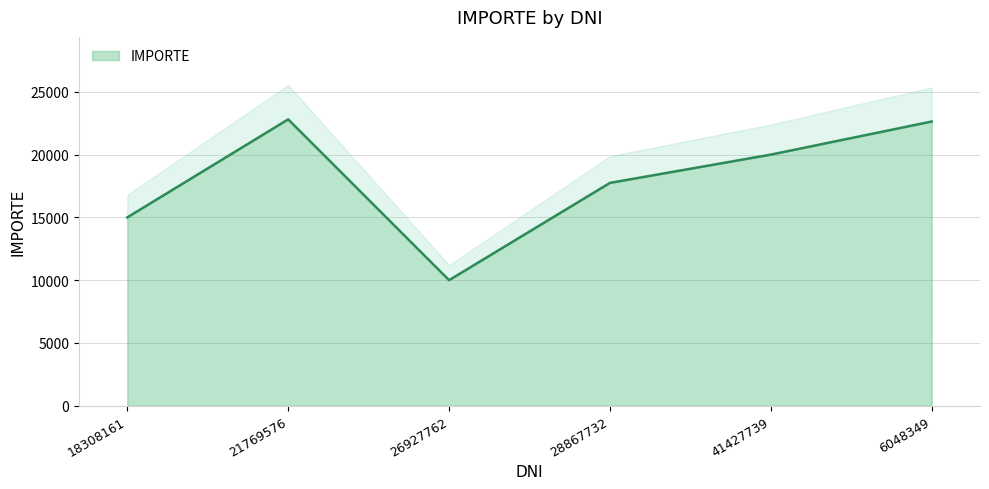

True or false: the data shows 22808 at 21769576.

True